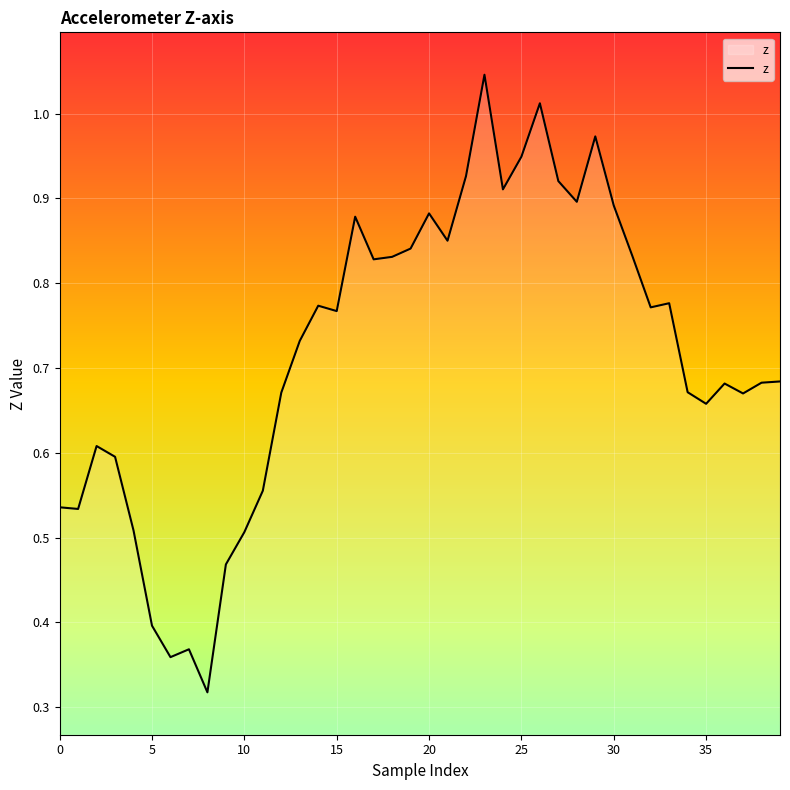

Which category has the highest value across all series?

23